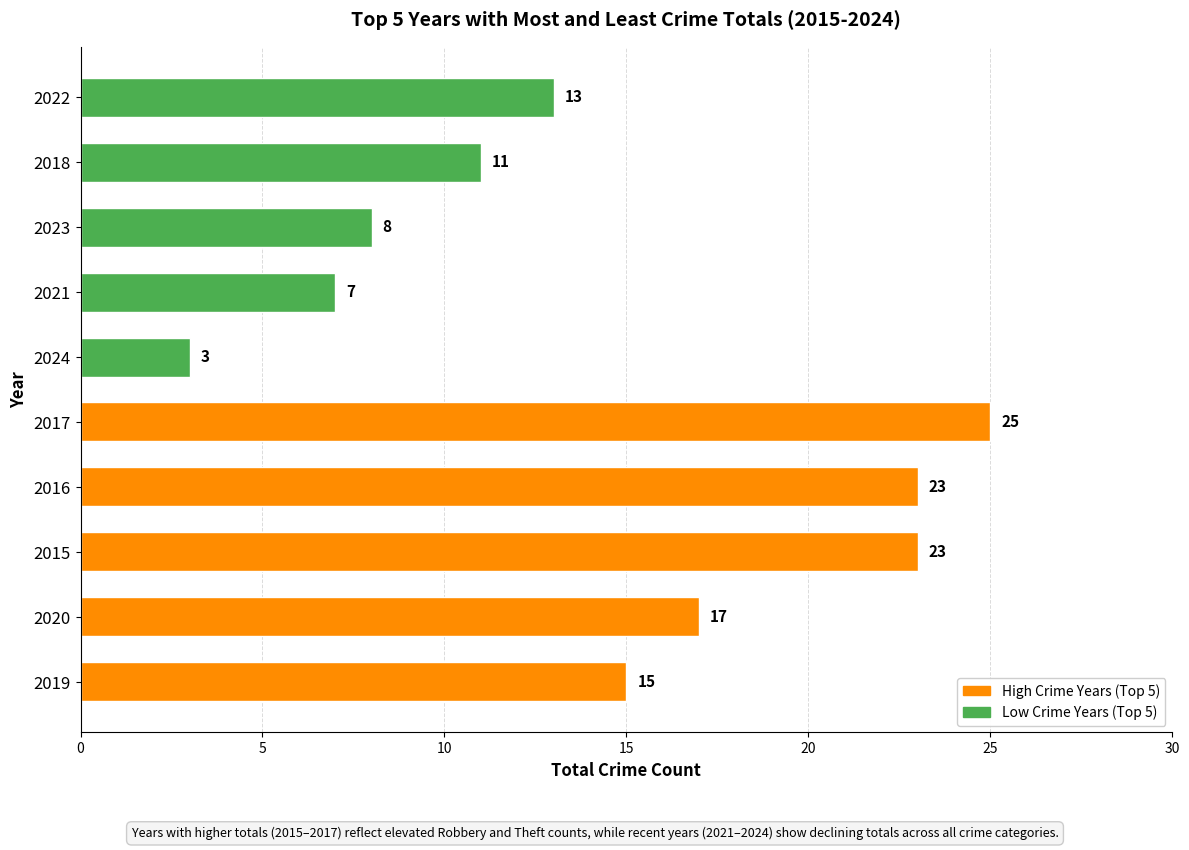

Read the value at 2021.

7